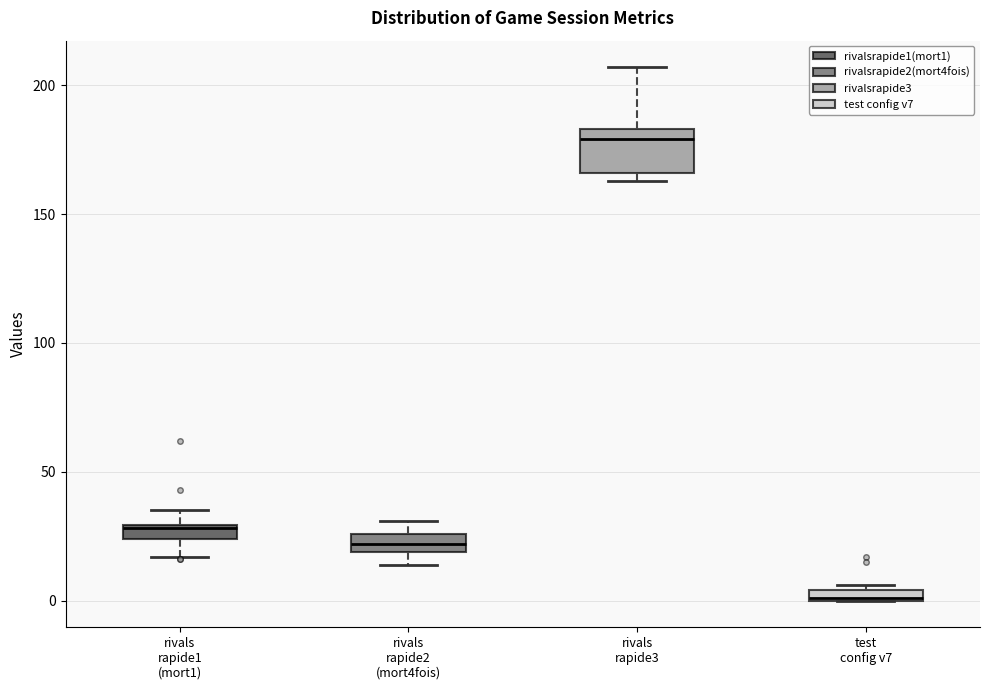

Where is the lower edge of the box for rivals rapide2 (mort4fois) on the y-axis? The values are not printed on the chart, so give them approximately, as read against the axis.

20